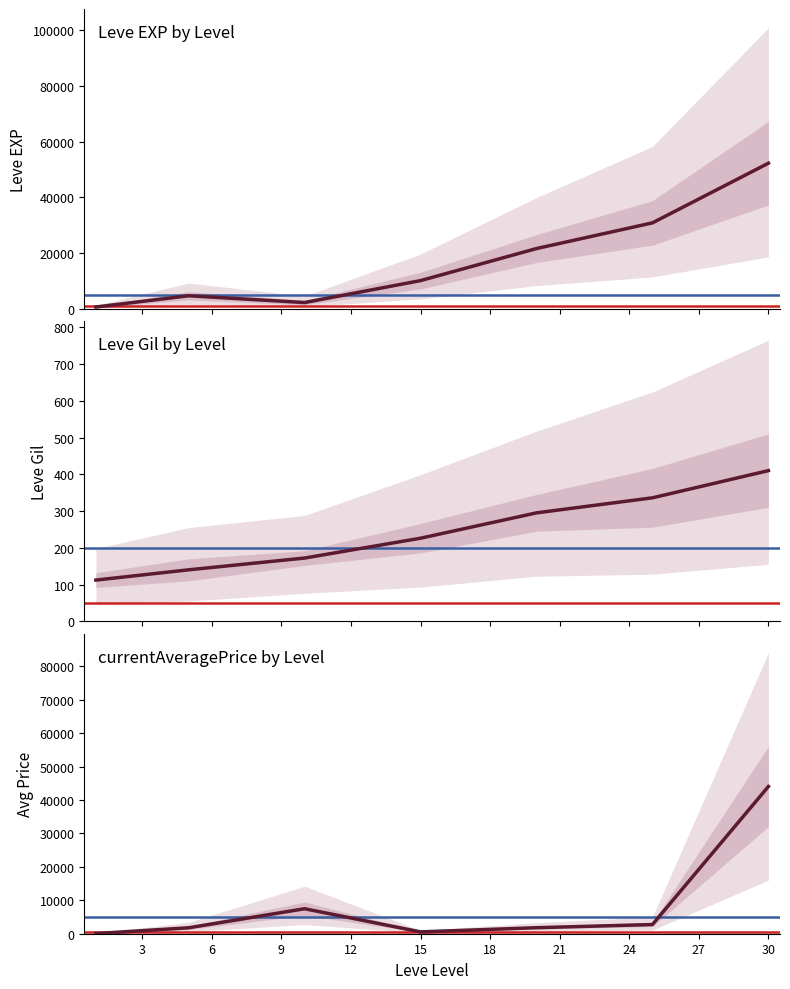

The value of Leve EXP at 15 is 4407.4. True or false?

False